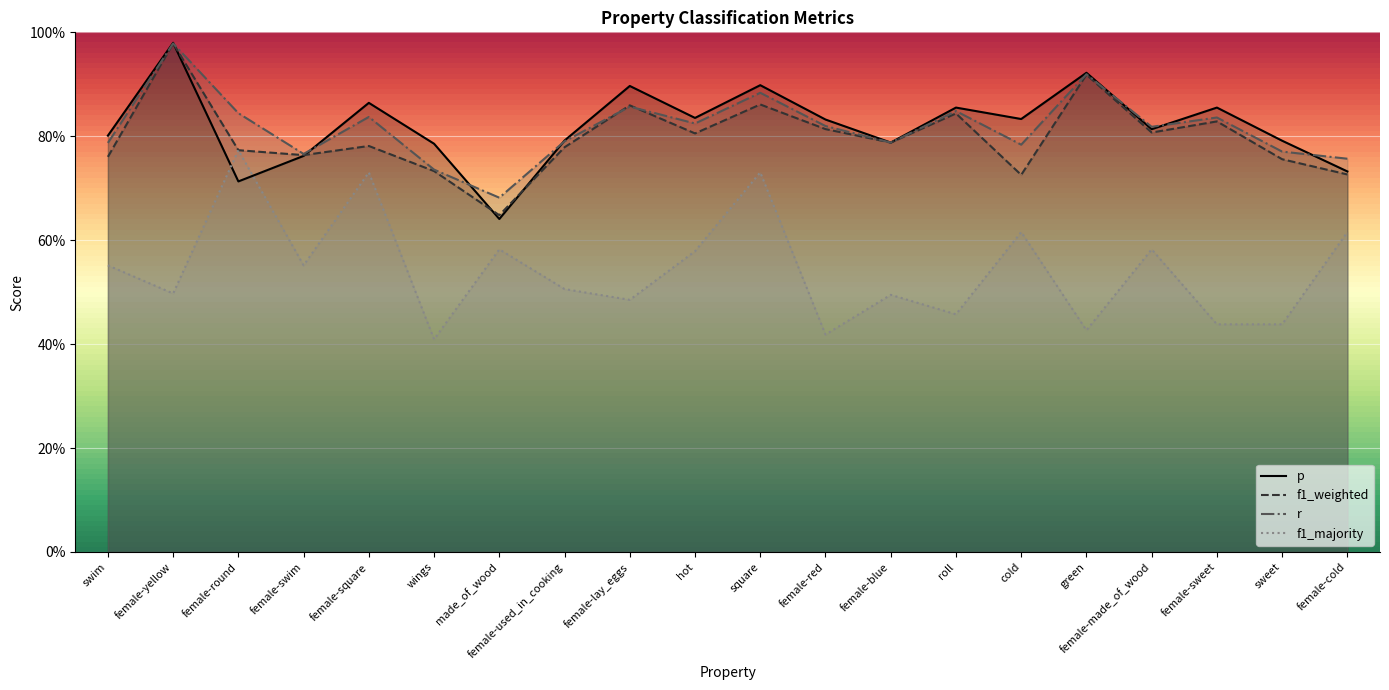

True or false: r and f1_majority intersect in this chart.

False